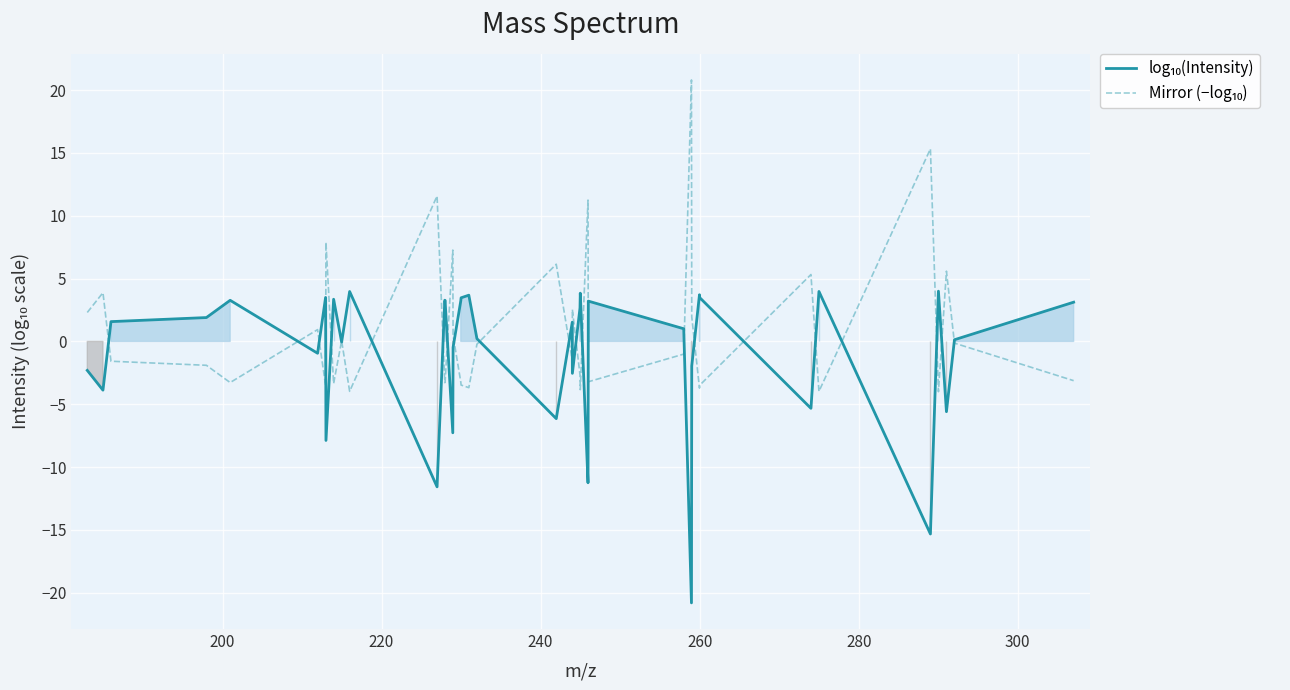

What are all the series names shown in the legend?

log₁₀(Intensity), Mirror (−log₁₀)